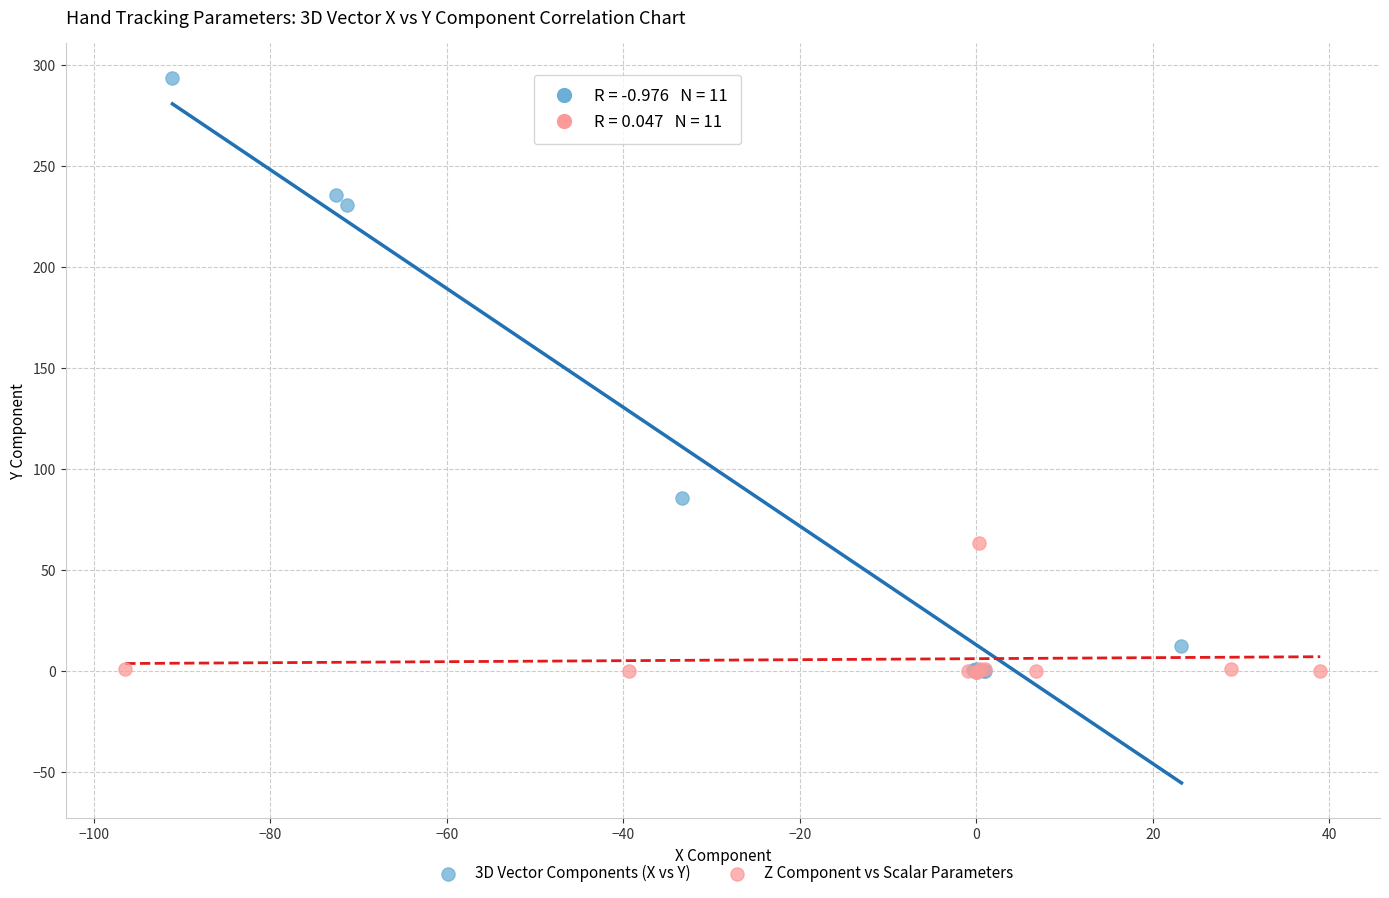

Which series reaches the maximum Y coordinate?

3D Vector Components (X vs Y)